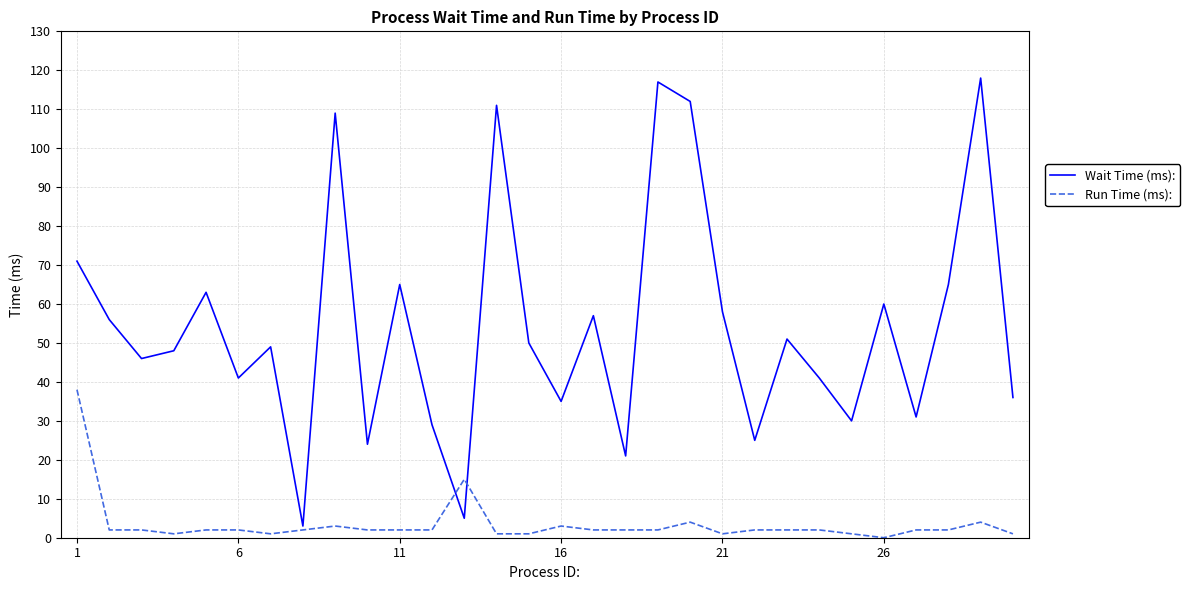

Which series has the largest range (max minus min)?

Wait Time (ms):